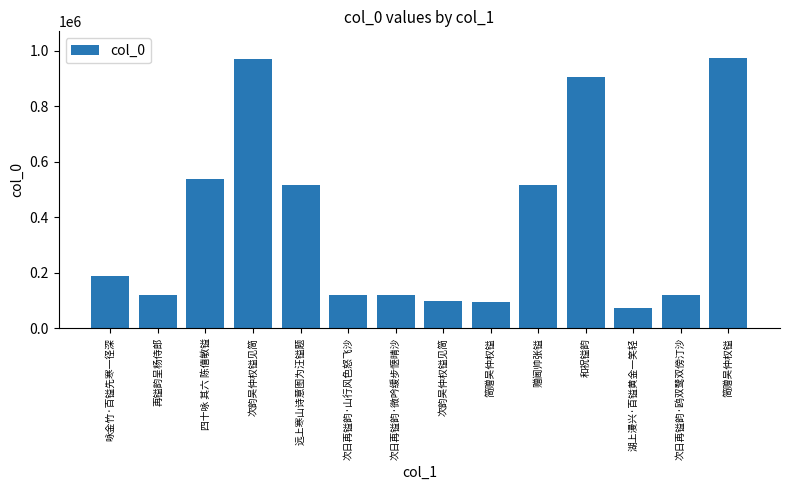

Reading right to left, list all the values displayed in this chart.

973531	120136	73237	905748	517634	95101	96978	120139	120138	515752	972469	536761	120776	188041